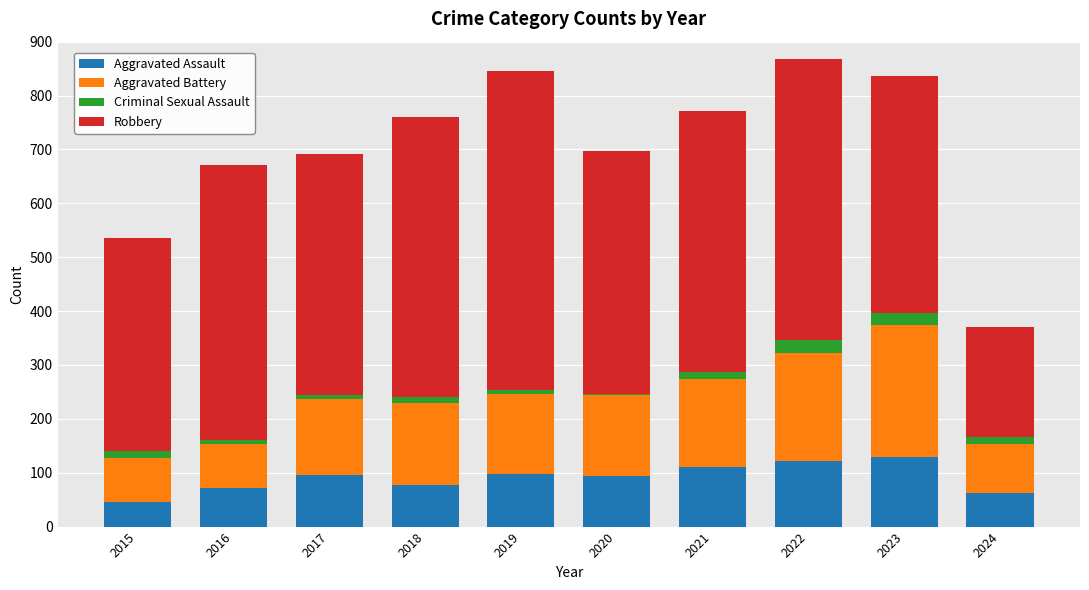

What is the difference between the second highest and second lowest values in the Aggravated Assault series?

59